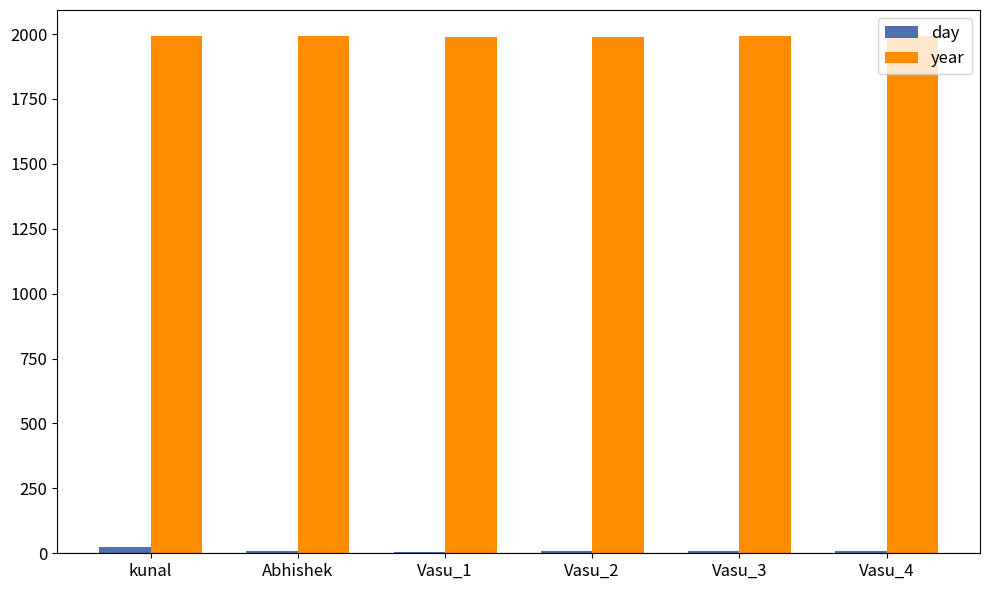

The value of year at kunal is 1992. True or false?

True